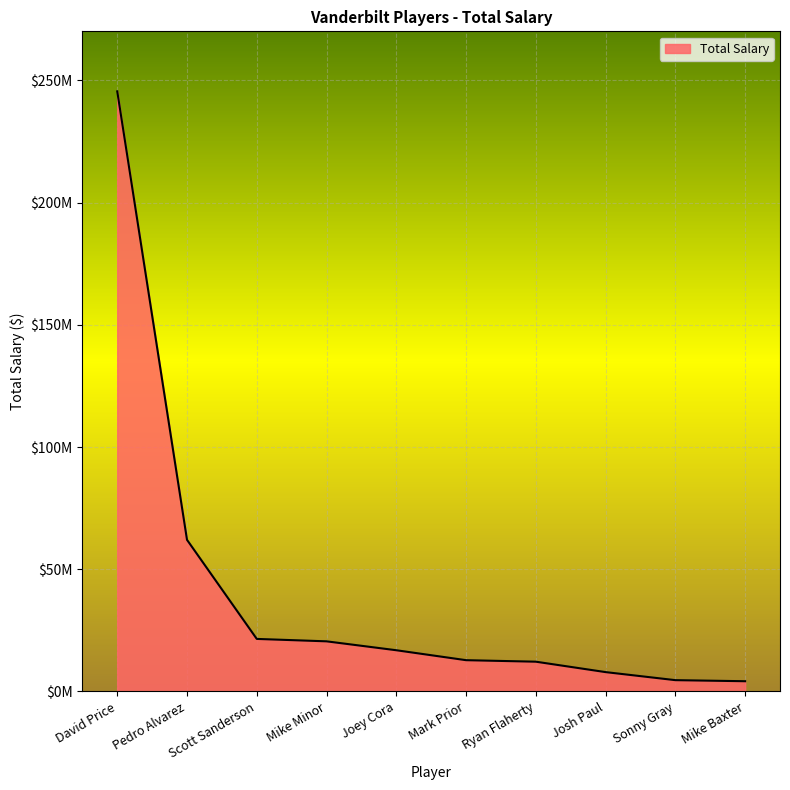

What is the change in value from Scott Sanderson to Mike Minor?

-987500